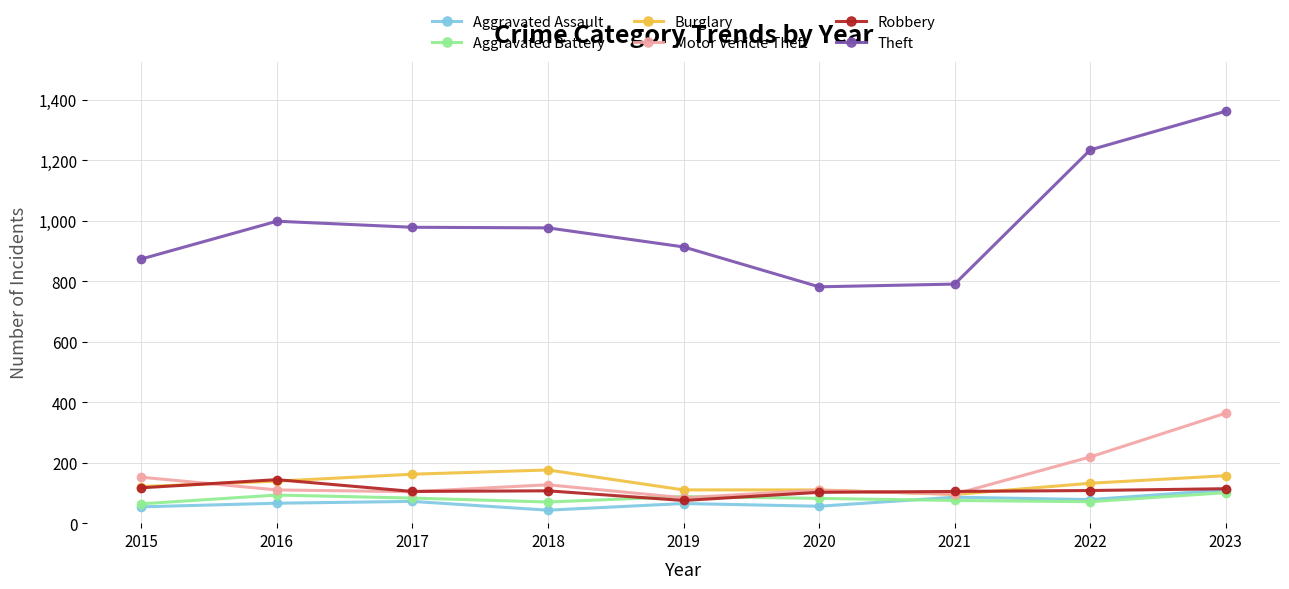

How many lines are shown in the chart?

6